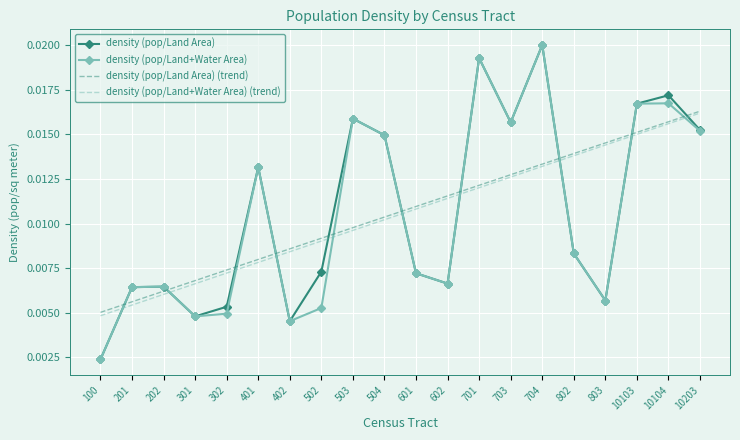

Is the value of density (pop/Land+Water Area) at 10203 greater than the value of density (pop/Land+Water Area) (trend) at 502?

Yes